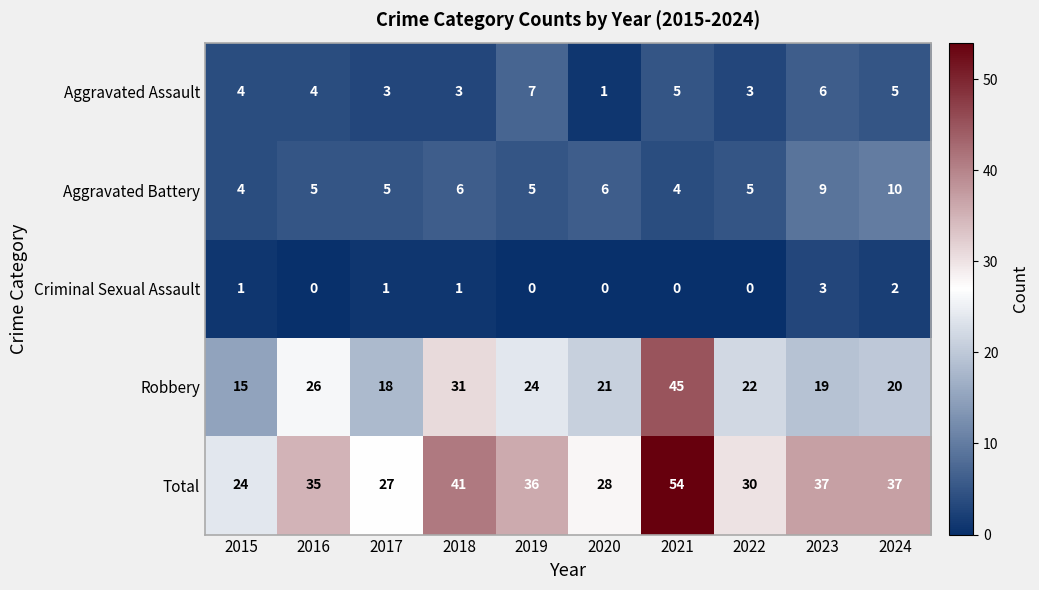

List the series in order of their peak value, highest first.

Total, Robbery, Aggravated Battery, Aggravated Assault, Criminal Sexual Assault